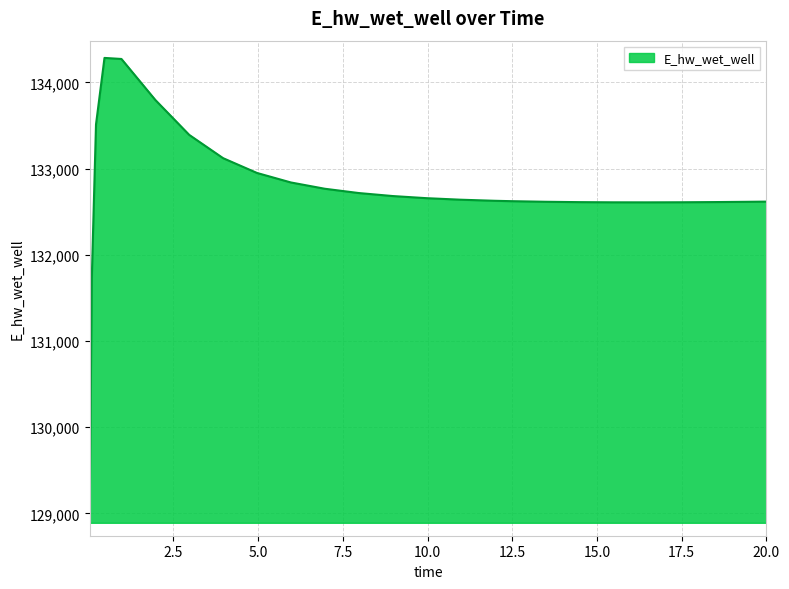

What is the smallest value displayed?

128942.0